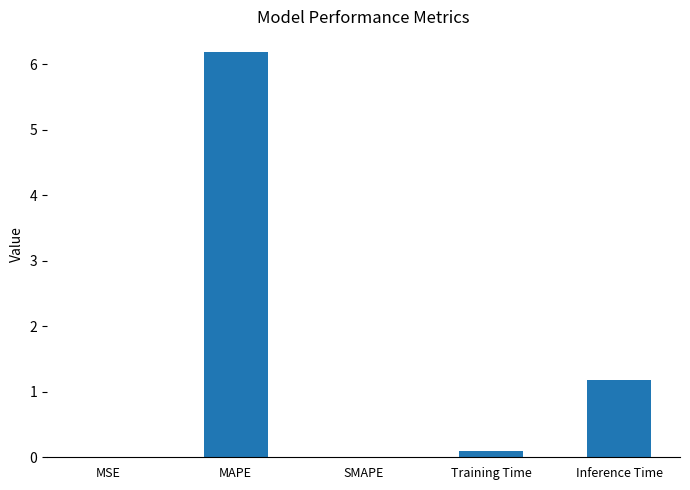

What value does the data have at MAPE?

6.2